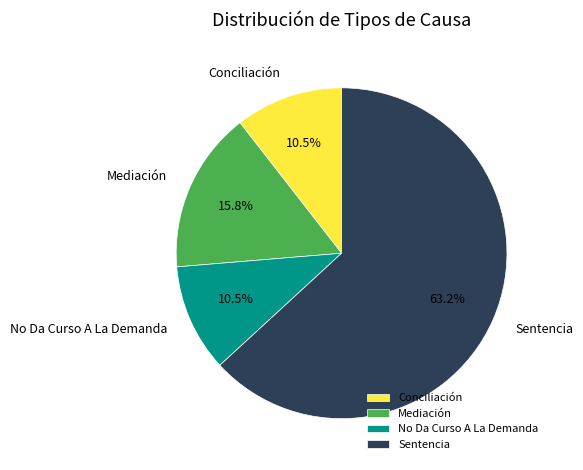

To the nearest percent, what portion does Sentencia represent?

63%